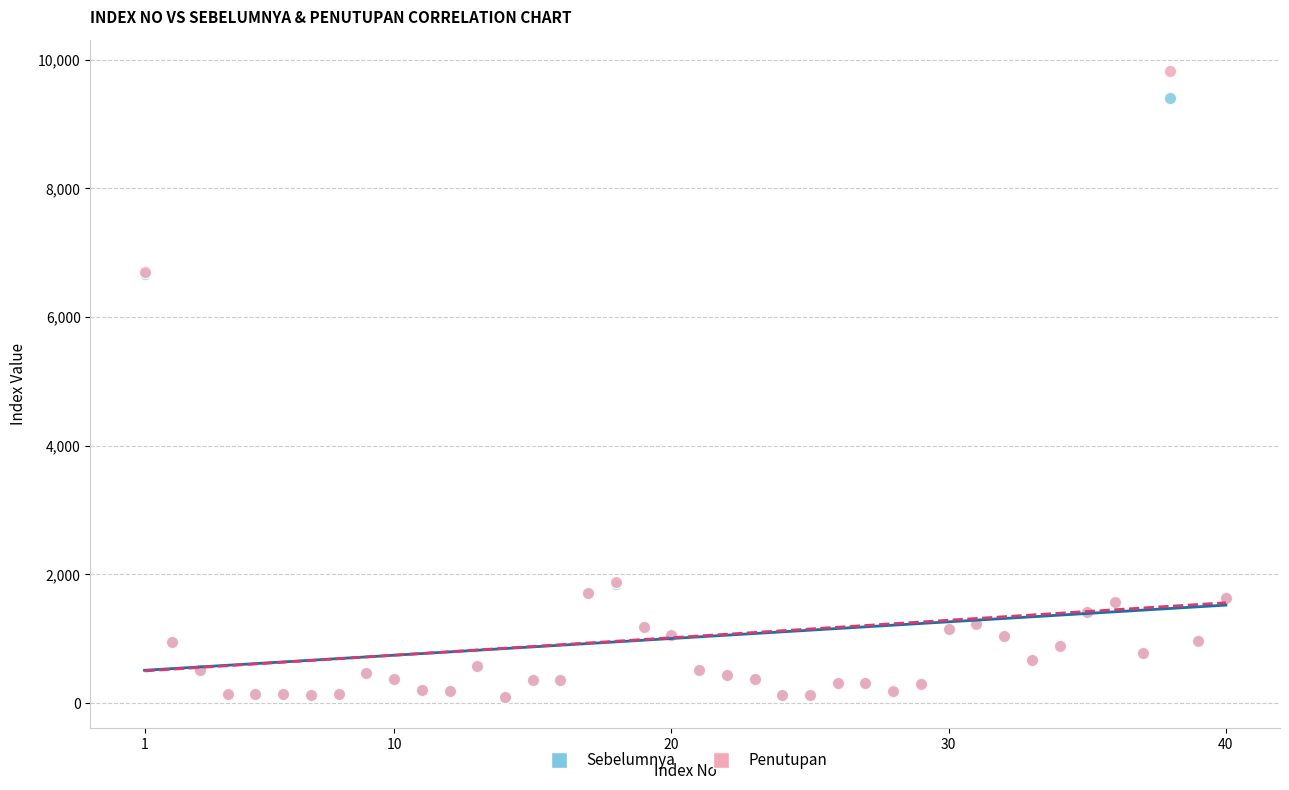

Which series has the widest spread of Y values?

Penutupan